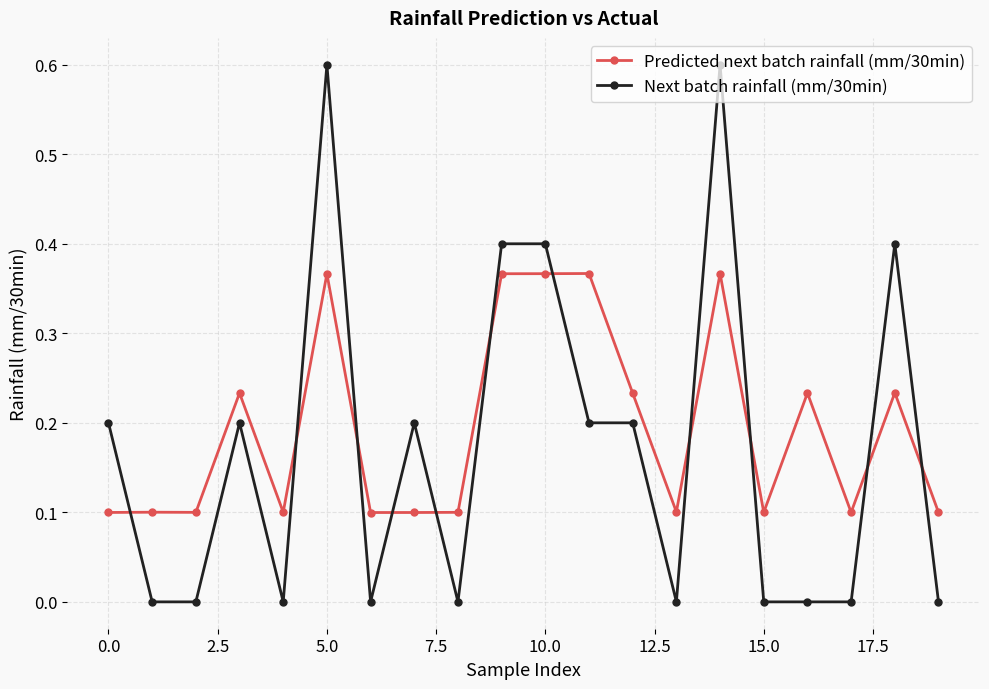

Rank the series by their maximum value, from highest to lowest.

Next batch rainfall (mm/30min), Predicted next batch rainfall (mm/30min)